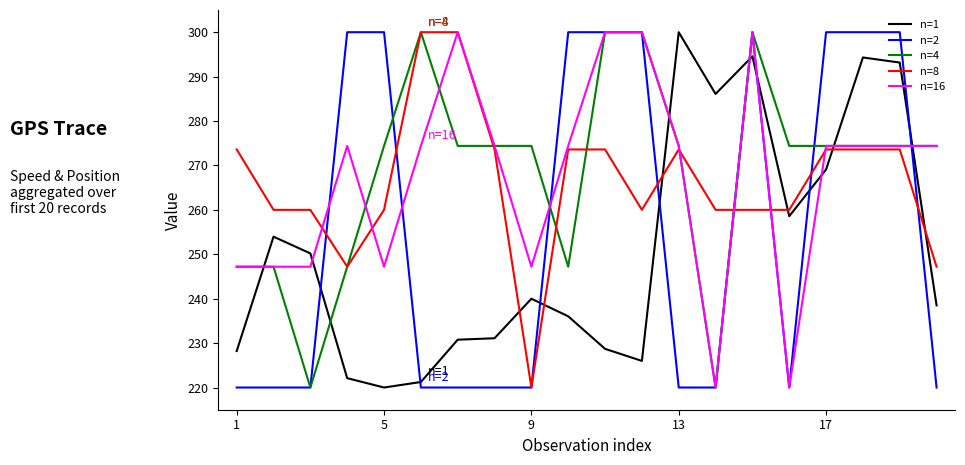

What is the lowest value of the n=1 series?

220.0